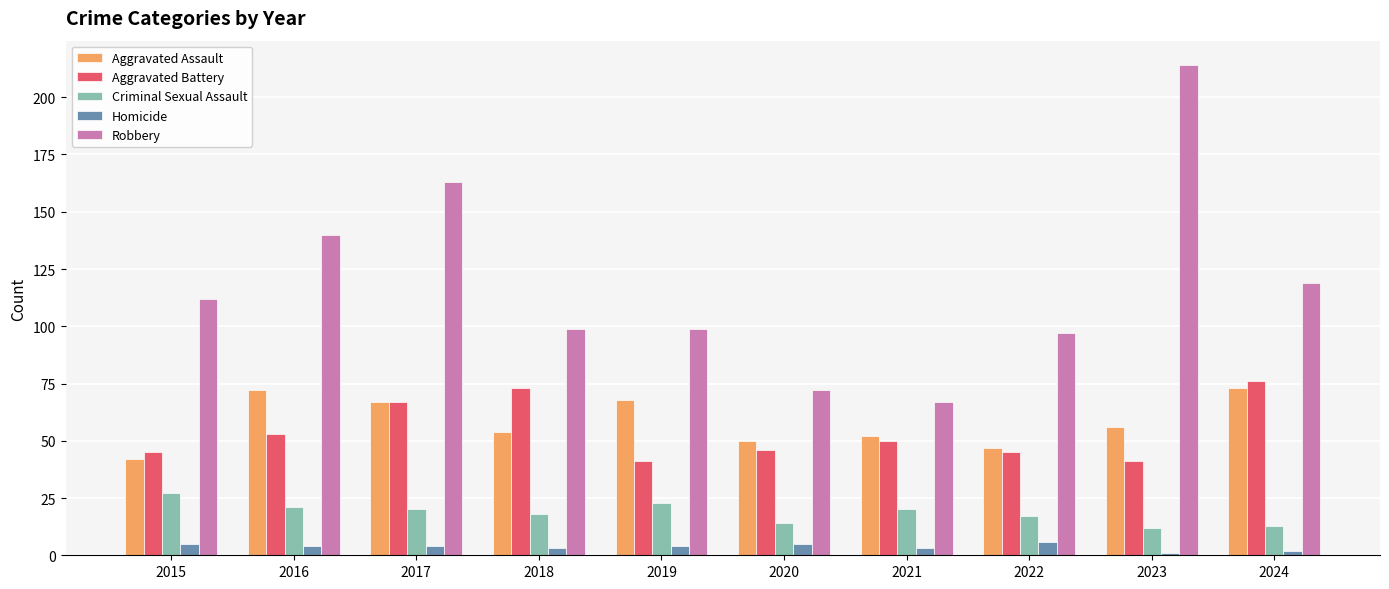

What is the sum of all Criminal Sexual Assault values?

185